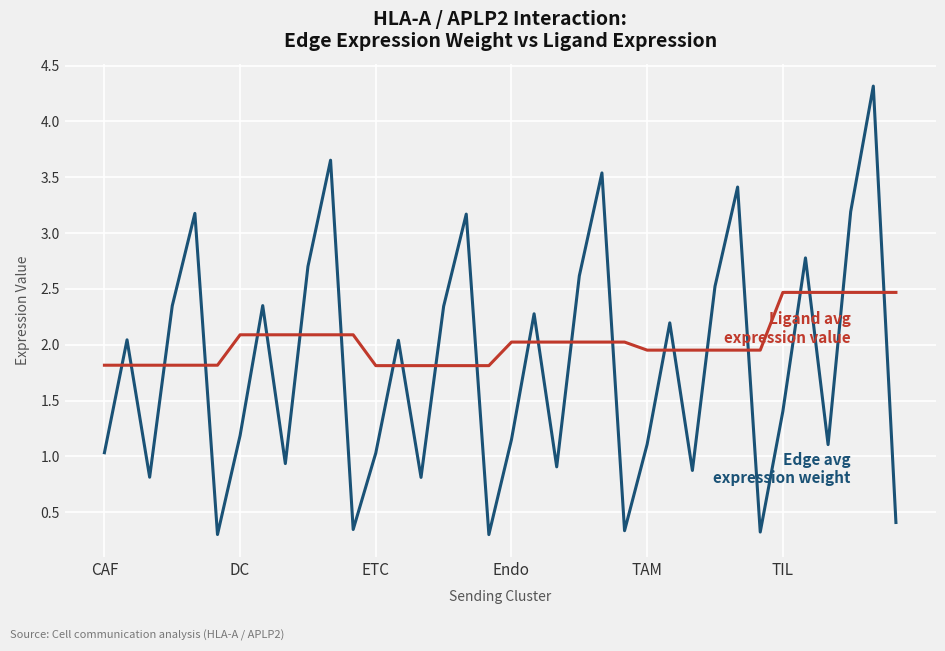

What is the greatest value displayed?

4.3